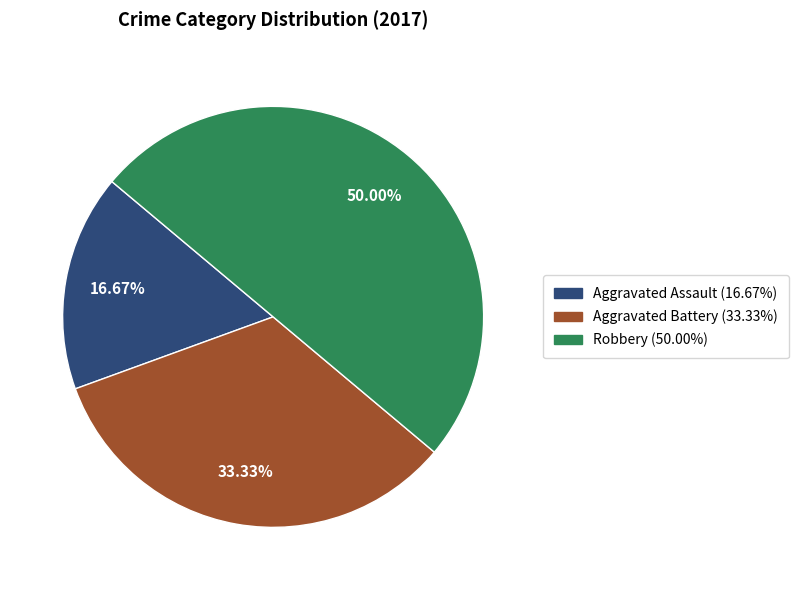

What is the total percentage of Robbery and Aggravated Battery?

83.3%